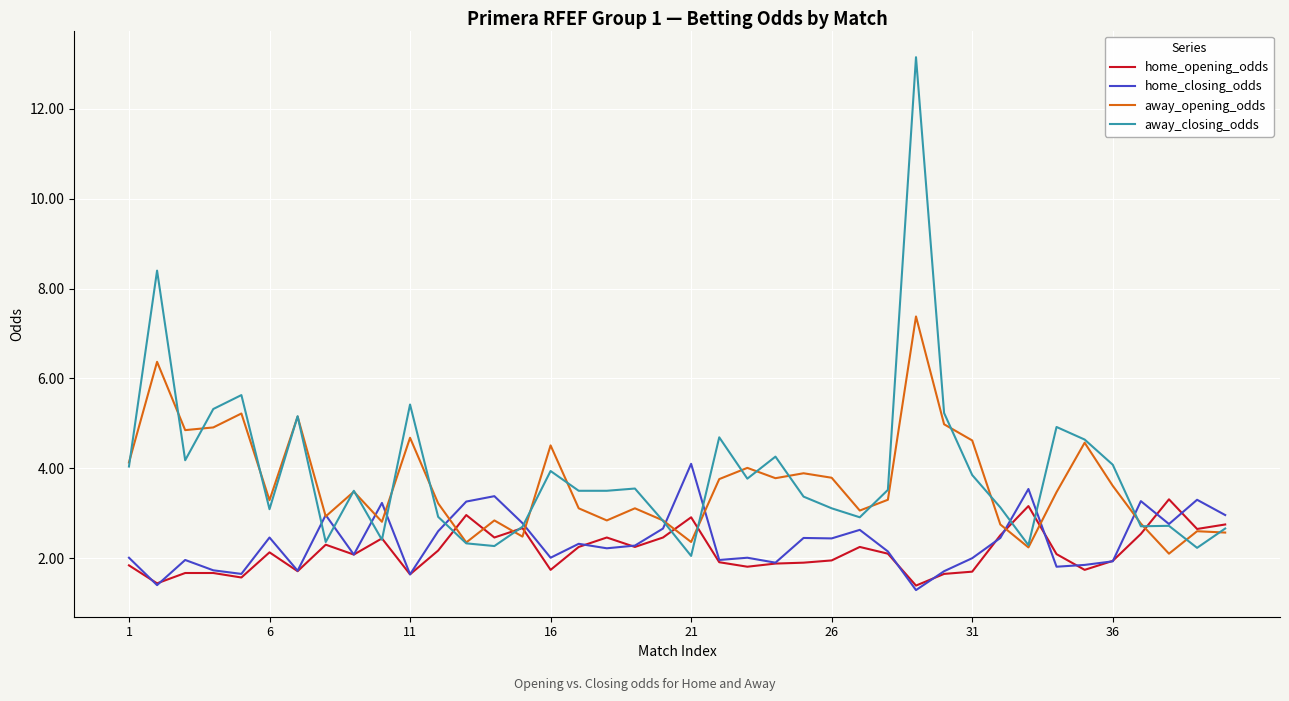

Rank the series by their maximum value, from lowest to highest.

home_opening_odds, home_closing_odds, away_opening_odds, away_closing_odds